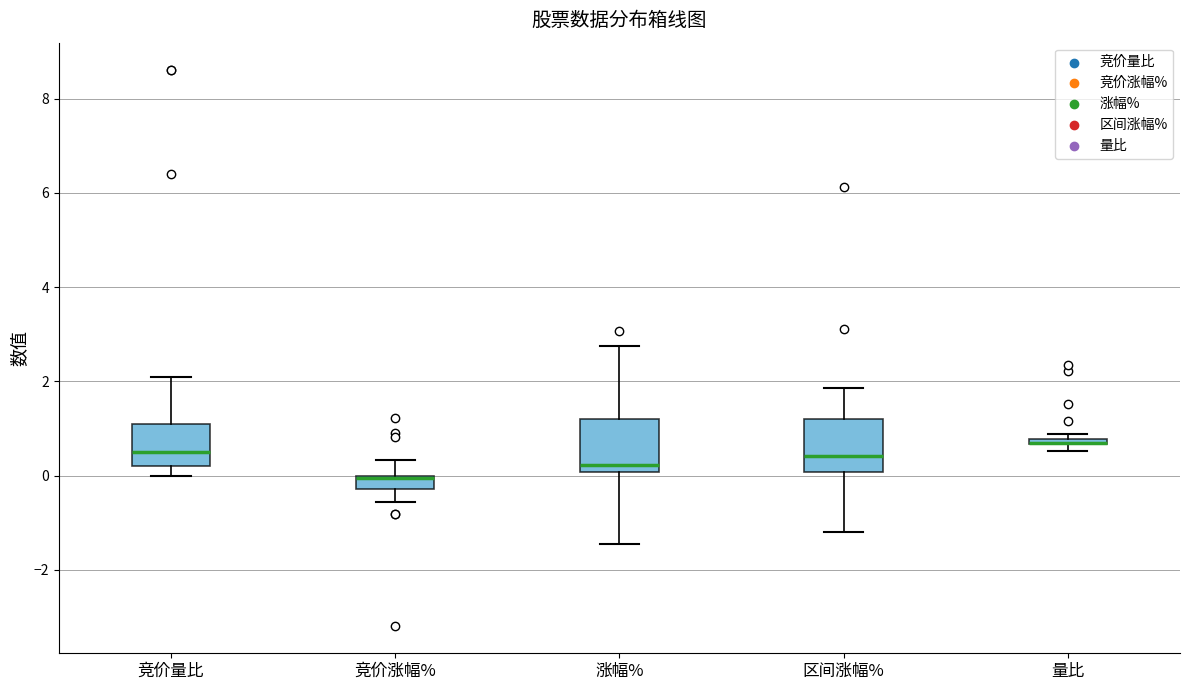

Where is the lower edge of the box for 涨幅% on the y-axis? The values are not printed on the chart, so give them approximately, as read against the axis.

0.0